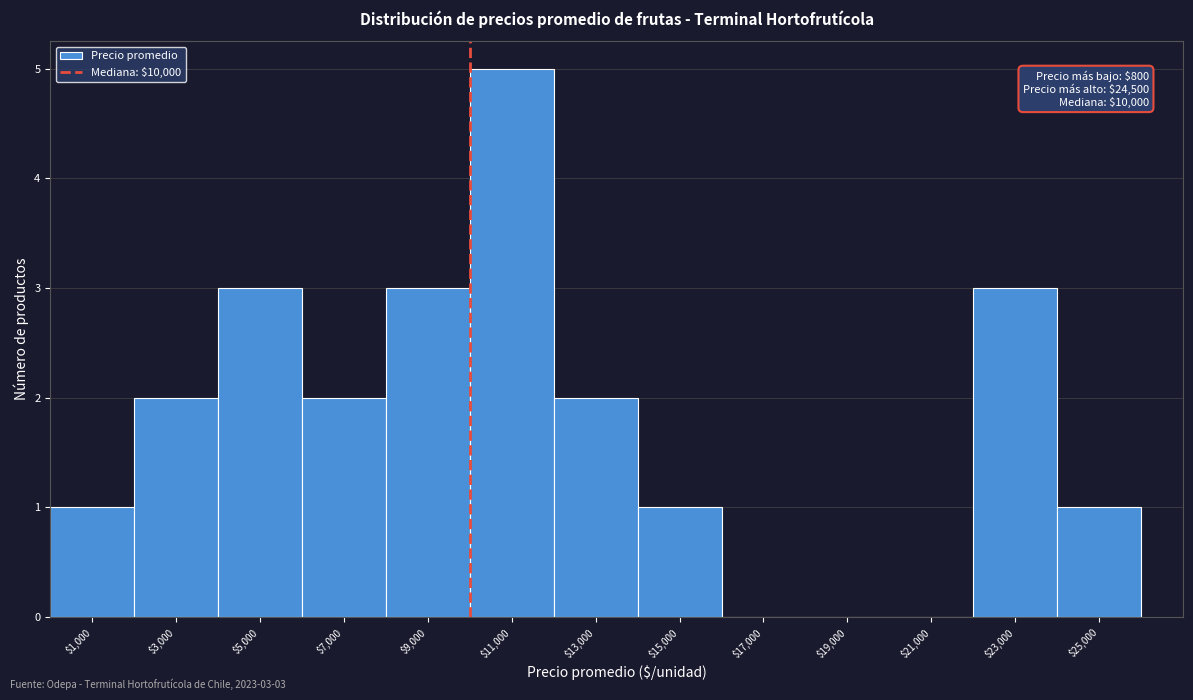

Which range on the x-axis has the tallest bar?

10000 to 12000